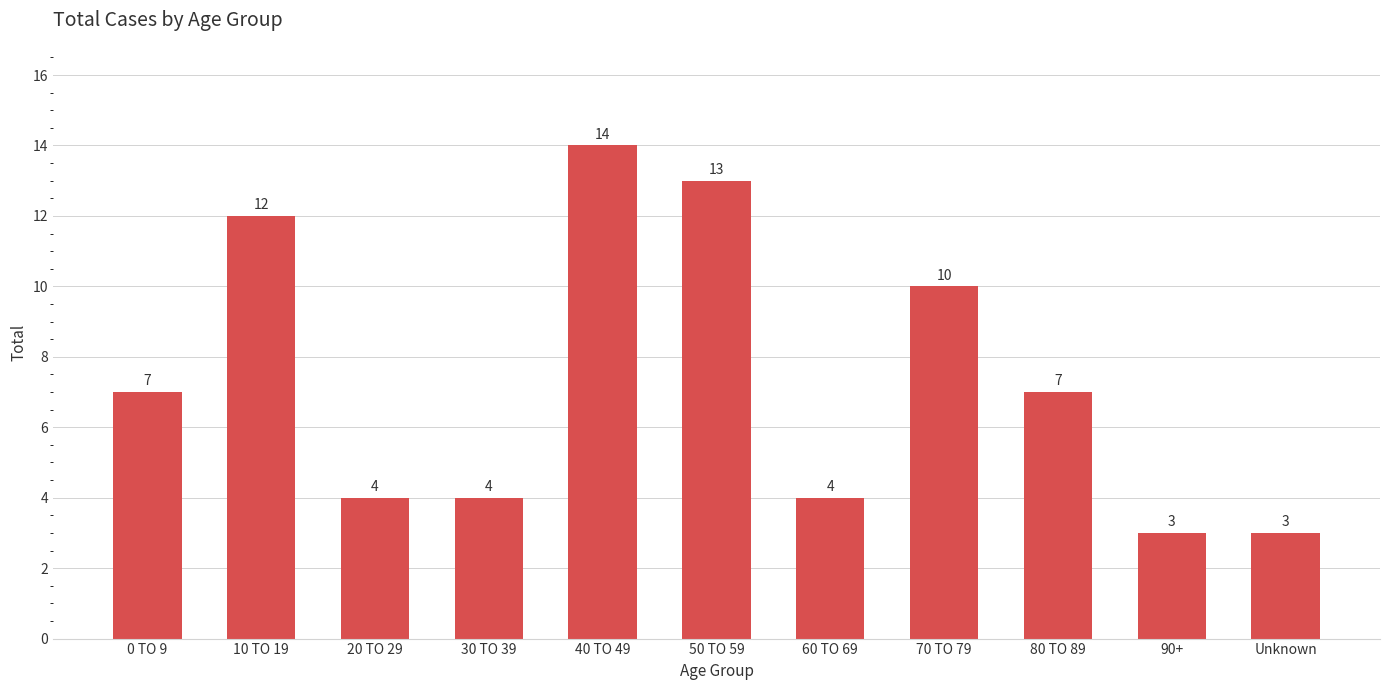

Read the value at 10 TO 19, to the nearest 5.

10